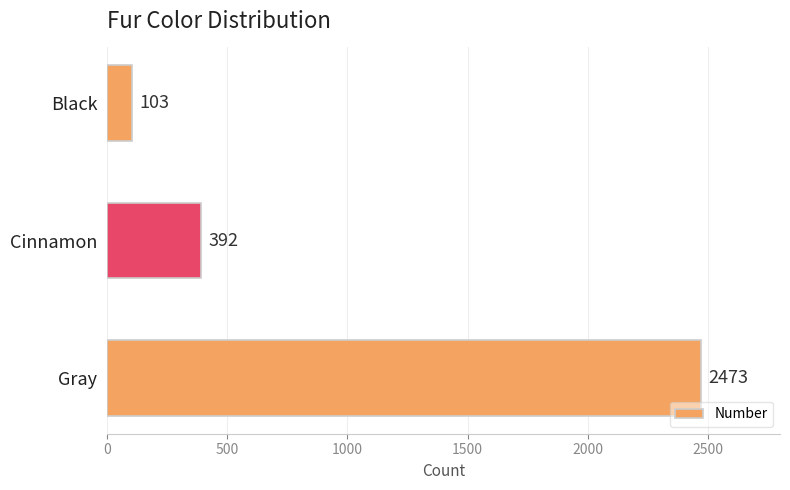

Reading top to bottom, extract all data points from this chart.

Black=103	Cinnamon=392	Gray=2473